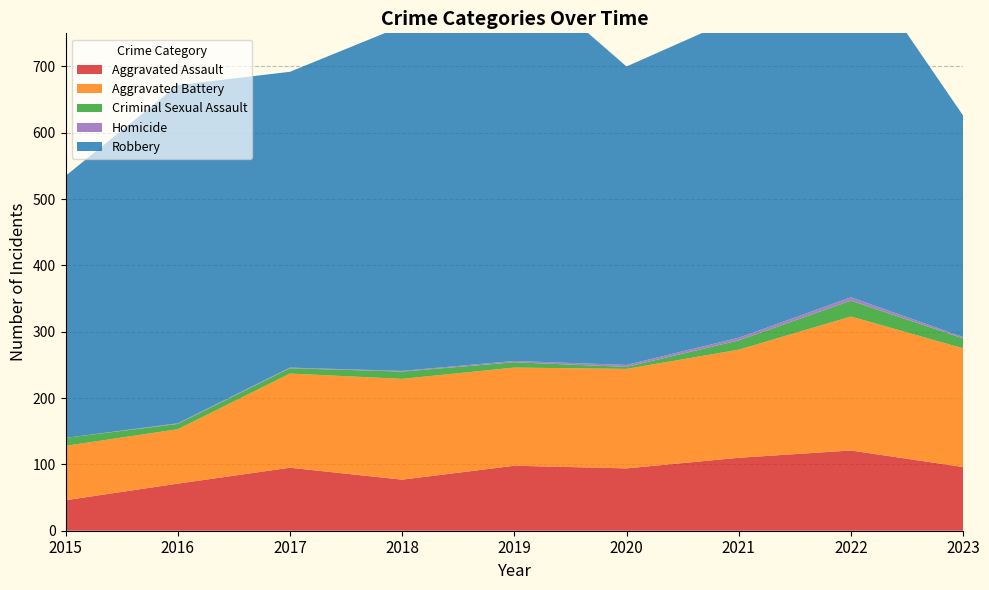

Reading left to right, what are all the values shown in this chart?

Aggravated Assault: 2015=46	2016=71	2017=95	2018=77	2019=98	2020=94	2021=110	2022=121	2023=96
Aggravated Battery: 2015=82	2016=82	2017=142	2018=152	2019=148	2020=150	2021=163	2022=202	2023=179
Criminal Sexual Assault: 2015=12	2016=8	2017=8	2018=11	2019=8	2020=3	2021=14	2022=24	2023=15
Homicide: 2015=0	2016=1	2017=1	2018=1	2019=2	2020=3	2021=4	2022=5	2023=2
Robbery: 2015=395	2016=510	2017=446	2018=520	2019=591	2020=450	2021=484	2022=521	2023=334